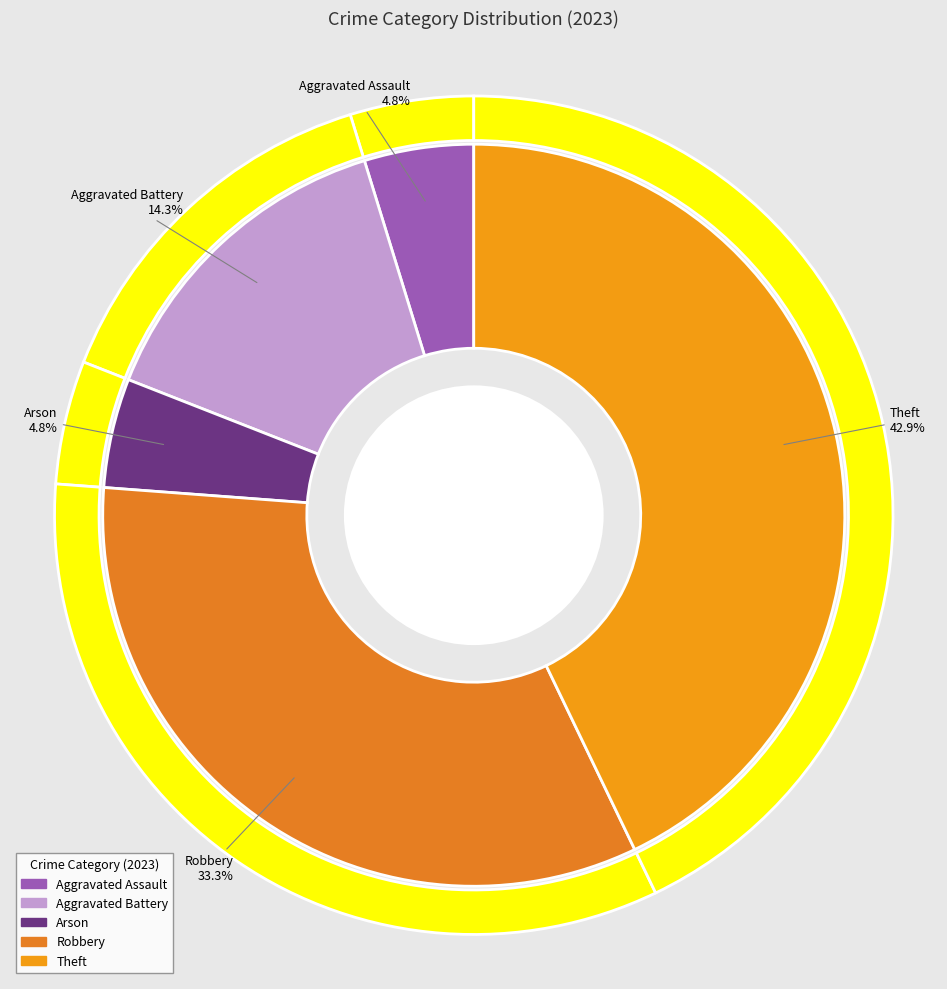

To the nearest percent, what is the difference between the Robbery and Aggravated Battery slice percentages?

19%